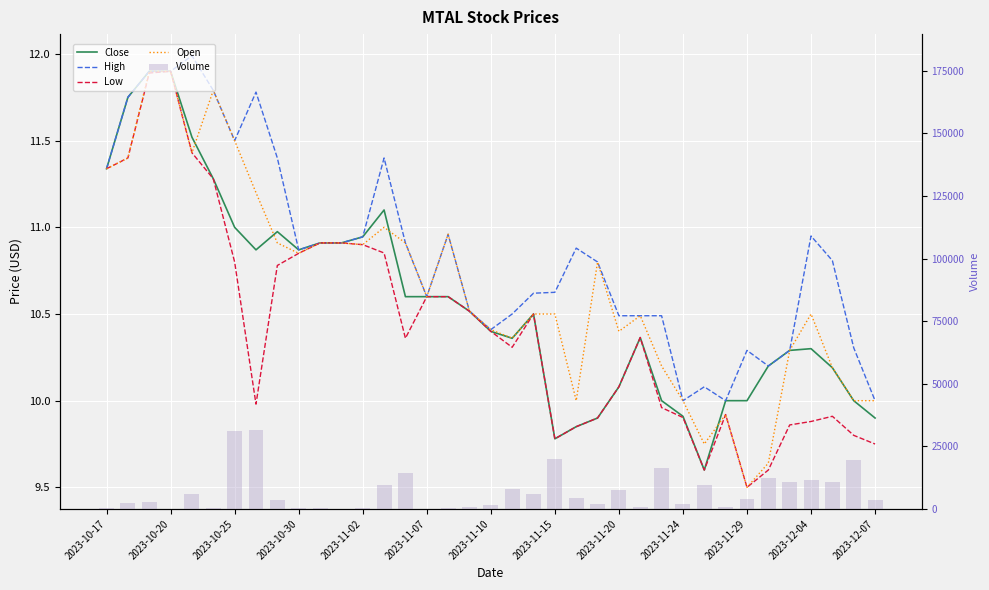

Reading right to left, list all the values displayed in this chart.

Close: 9.9	10.0	10.2	10.3	10.3	10.2	10.0	10.0	9.6	9.9	10.0	10.4	10.1	9.9	9.8	9.8	10.5	10.4	10.4	10.5	10.6	10.6	10.6	11.1	10.9	10.9	10.9	10.9	11.0	10.9	11.0	11.3	11.5	11.9	11.9	11.8	11.3
High: 10.0	10.3	10.8	10.9	10.3	10.2	10.3	10.0	10.1	10.0	10.5	10.5	10.5	10.8	10.9	10.6	10.6	10.5	10.4	10.5	11.0	10.6	10.9	11.4	10.9	10.9	10.9	10.9	11.4	11.8	11.5	11.8	12.0	11.9	11.9	11.8	11.3
Low: 9.8	9.8	9.9	9.9	9.9	9.6	9.5	9.9	9.6	9.9	10.0	10.4	10.1	9.9	9.8	9.8	10.5	10.3	10.4	10.5	10.6	10.6	10.4	10.9	10.9	10.9	10.9	10.8	10.8	10.0	10.8	11.3	11.4	11.9	11.9	11.4	11.3
Open: 10.0	10.0	10.2	10.5	10.3	9.6	9.5	9.9	9.8	10.0	10.2	10.5	10.4	10.8	10.0	10.5	10.5	10.4	10.4	10.5	11.0	10.6	10.9	11.0	10.9	10.9	10.9	10.8	10.9	11.2	11.5	11.8	11.4	11.9	11.9	11.4	11.3
Volume: 3500.0	19500.0	10800.0	11700.0	10800.0	12200.0	4000.0	800.0	9600.0	1800.0	16200.0	800.0	7700.0	2100.0	4200.0	20100.0	6100.0	7800.0	1500.0	700.0	500.0	0.0	14500.0	9700.0	400.0	100.0	300.0	300.0	3400.0	31600.0	31300.0	200.0	5900.0	0.0	2700.0	2500.0	400.0